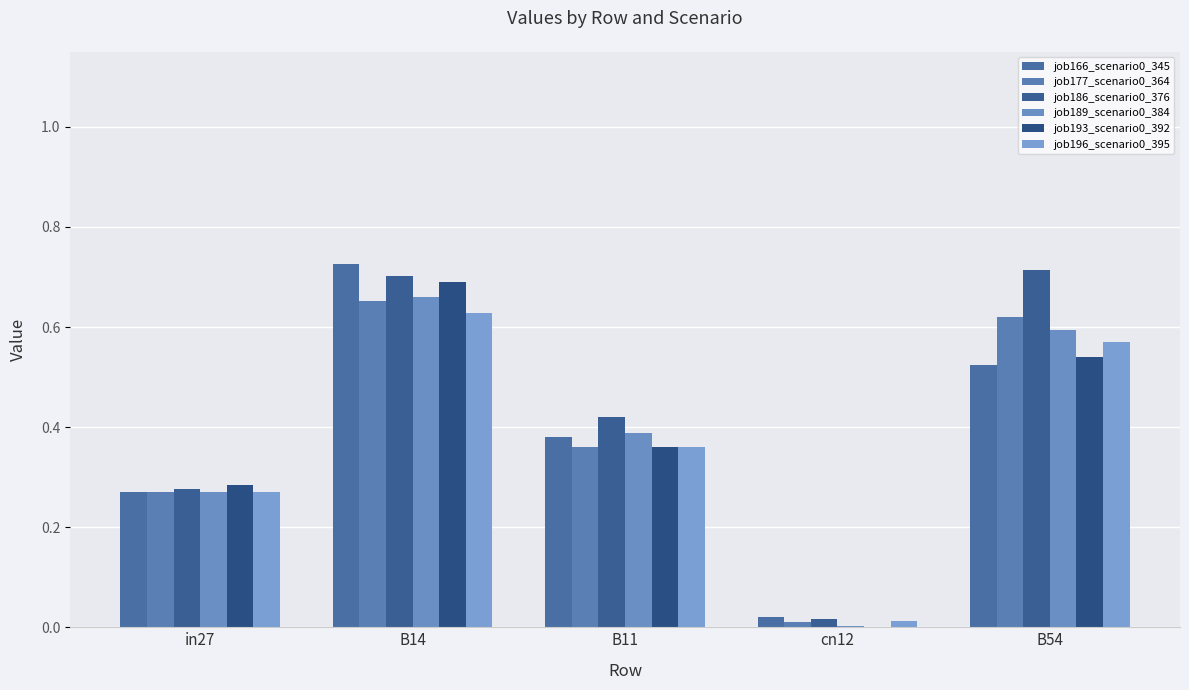

Reading left to right, what are all the values shown in this chart?

job166_scenario0_345: 0.3	0.7	0.4	0.0	0.5
job177_scenario0_364: 0.3	0.7	0.4	0.0	0.6
job186_scenario0_376: 0.3	0.7	0.4	0.0	0.7
job189_scenario0_384: 0.3	0.7	0.4	0.0	0.6
job193_scenario0_392: 0.3	0.7	0.4	0.0	0.5
job196_scenario0_395: 0.3	0.6	0.4	0.0	0.6